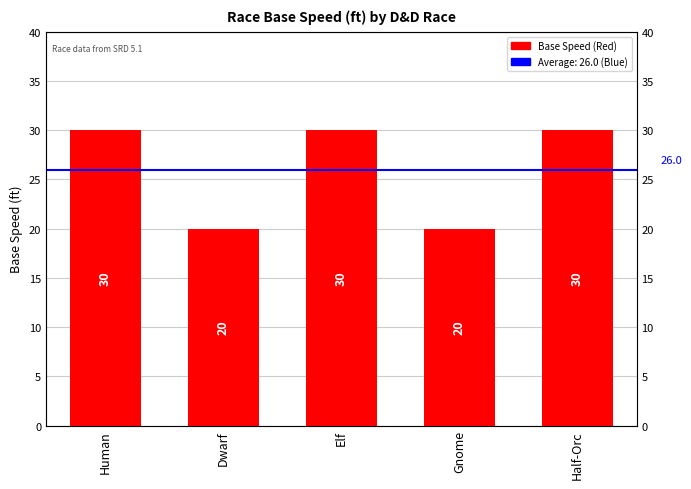

What is the sum of the values at Gnome and Half-Orc?

50